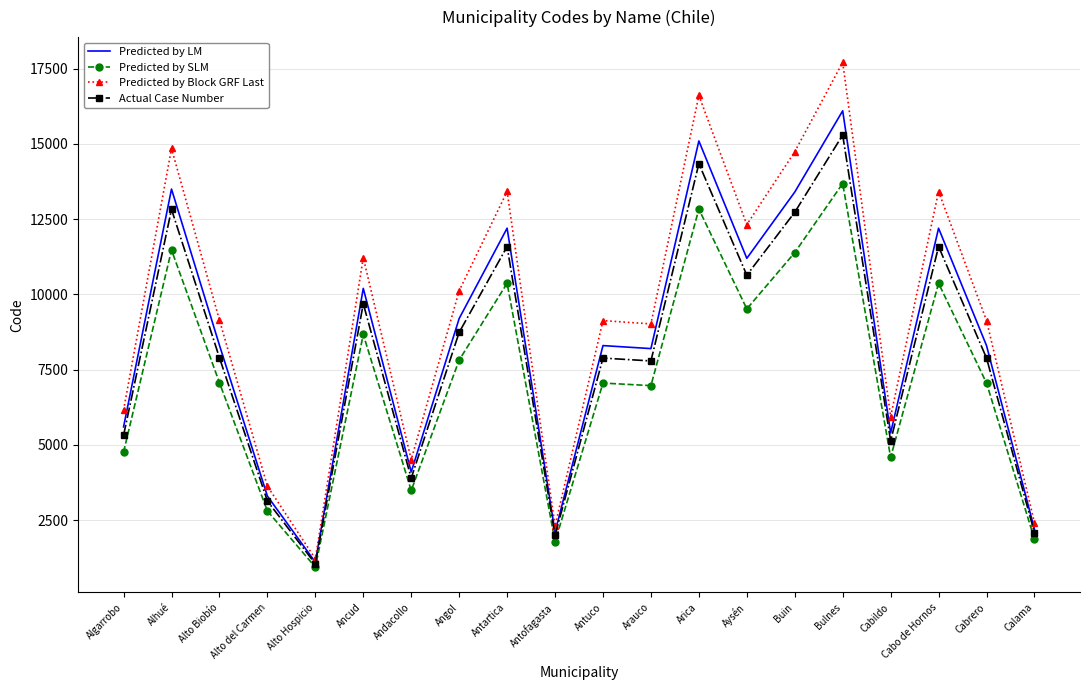

What is the approximate value of Predicted by Block GRF Last at Algarrobo?

6162.2